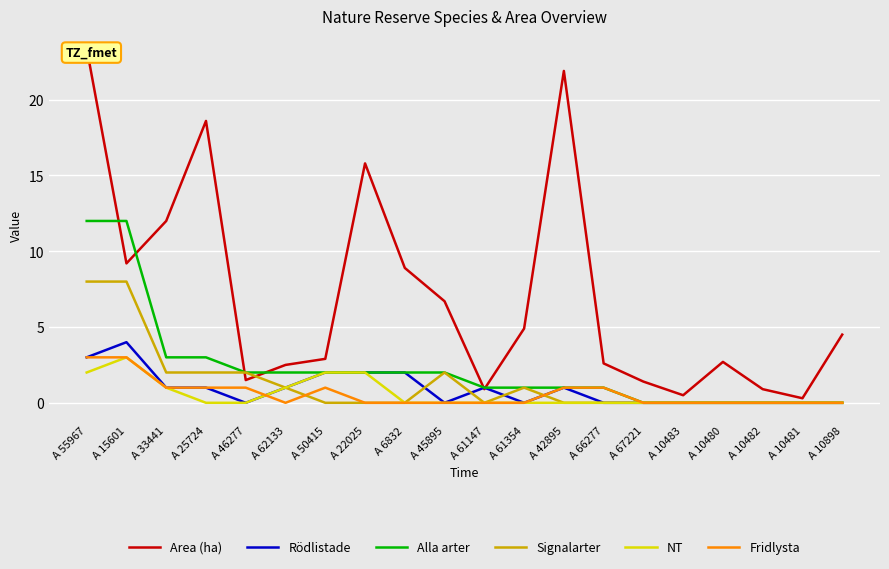

What is the label of the 19th point from the left?

A 10481